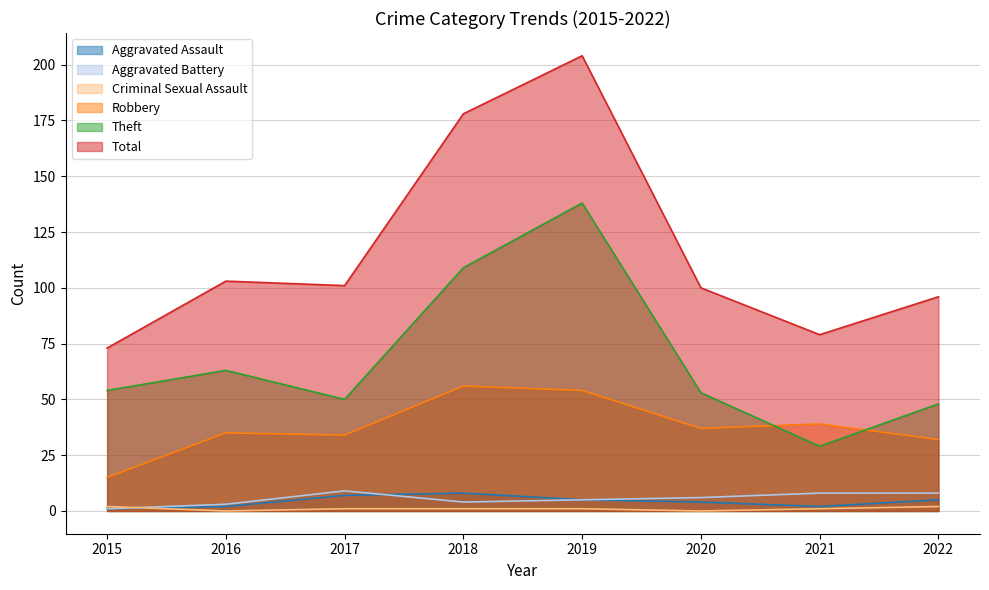

Reading left to right, list all the values displayed in this chart.

Aggravated Assault: 2015=1	2016=2	2017=7	2018=8	2019=5	2020=4	2021=2	2022=5
Aggravated Battery: 2015=1	2016=3	2017=9	2018=4	2019=5	2020=6	2021=8	2022=8
Criminal Sexual Assault: 2015=2	2016=0	2017=1	2018=1	2019=1	2020=0	2021=1	2022=2
Robbery: 2015=15	2016=35	2017=34	2018=56	2019=54	2020=37	2021=39	2022=32
Theft: 2015=54	2016=63	2017=50	2018=109	2019=138	2020=53	2021=29	2022=48
Total: 2015=73	2016=103	2017=101	2018=178	2019=204	2020=100	2021=79	2022=96